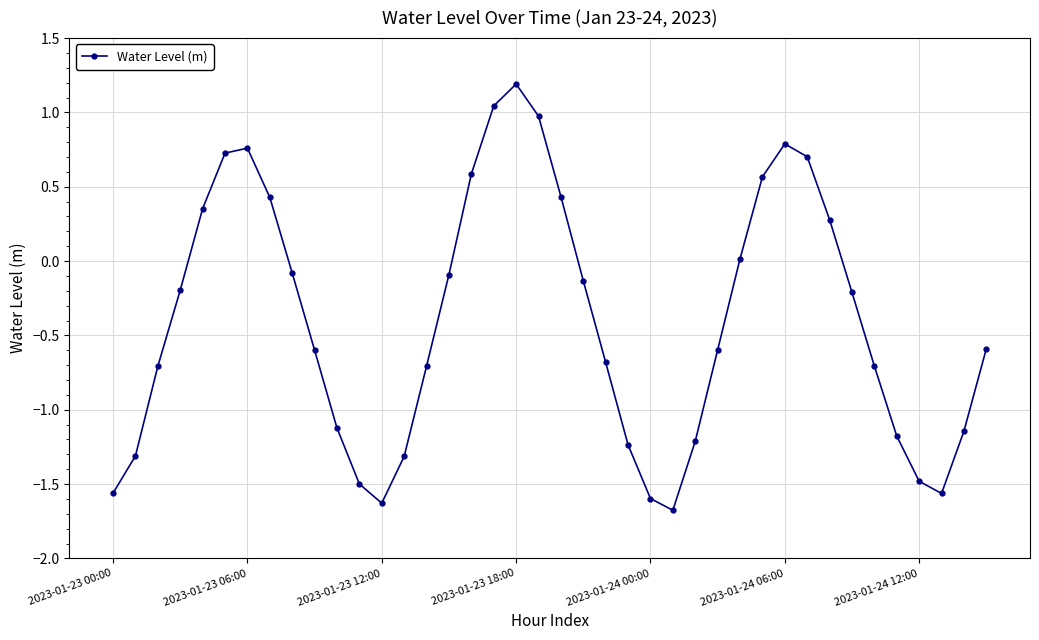

True or false: the data has more than 1 interior local peaks.

True